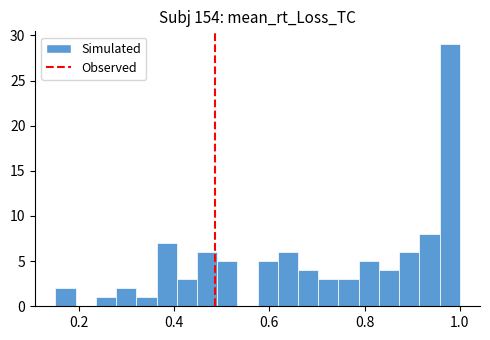

Around what value on the x-axis is the tallest bar? Give the approximate position of its centre, as read against the axis.

0.98